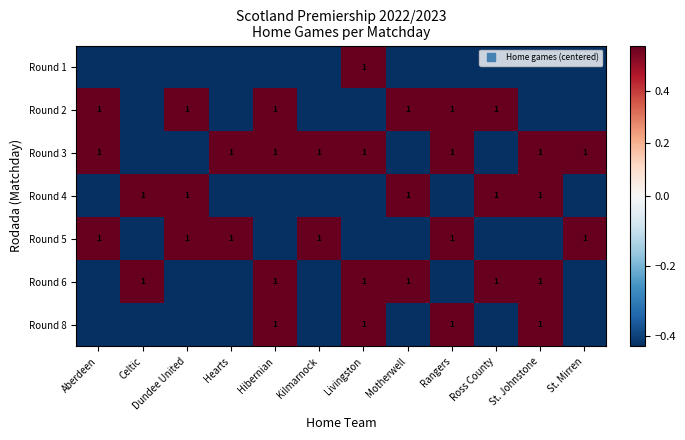

At which label does Round 1 first exceed 0?

Livingston